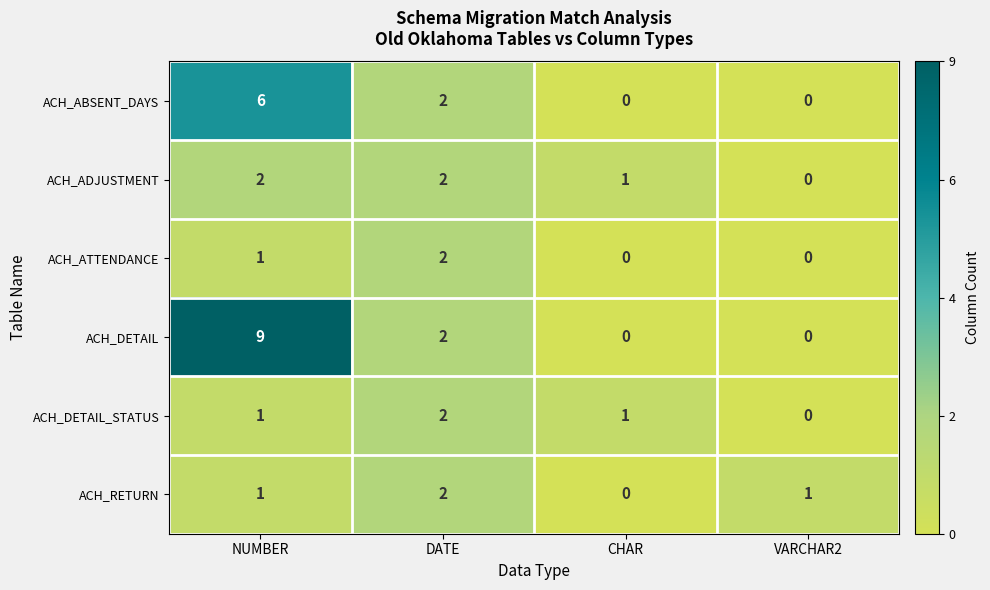

What is the sum of all ACH_DETAIL_STATUS values?

4